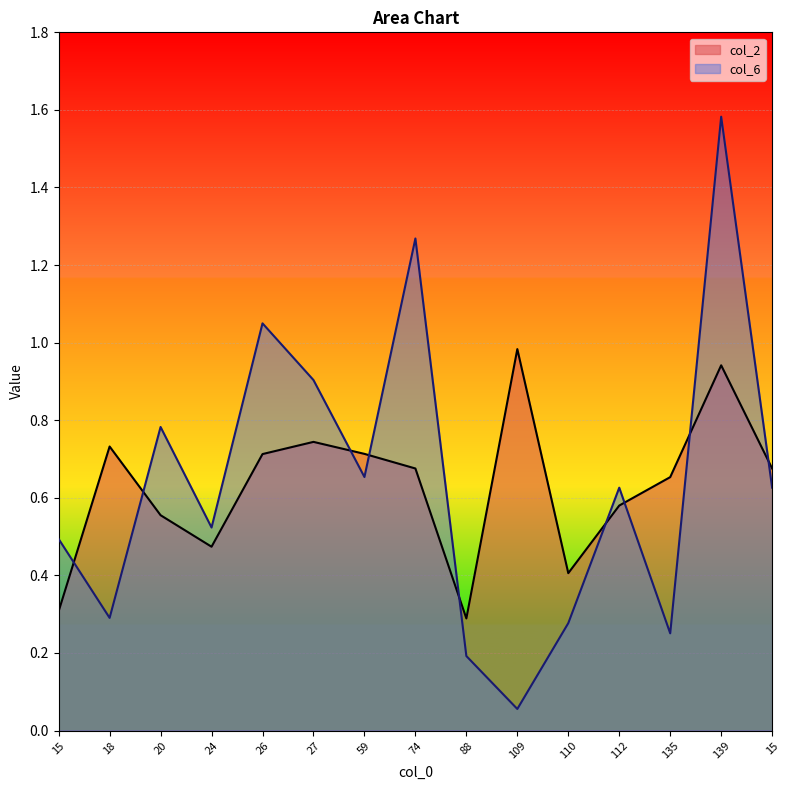

How many lines are shown in the chart?

2